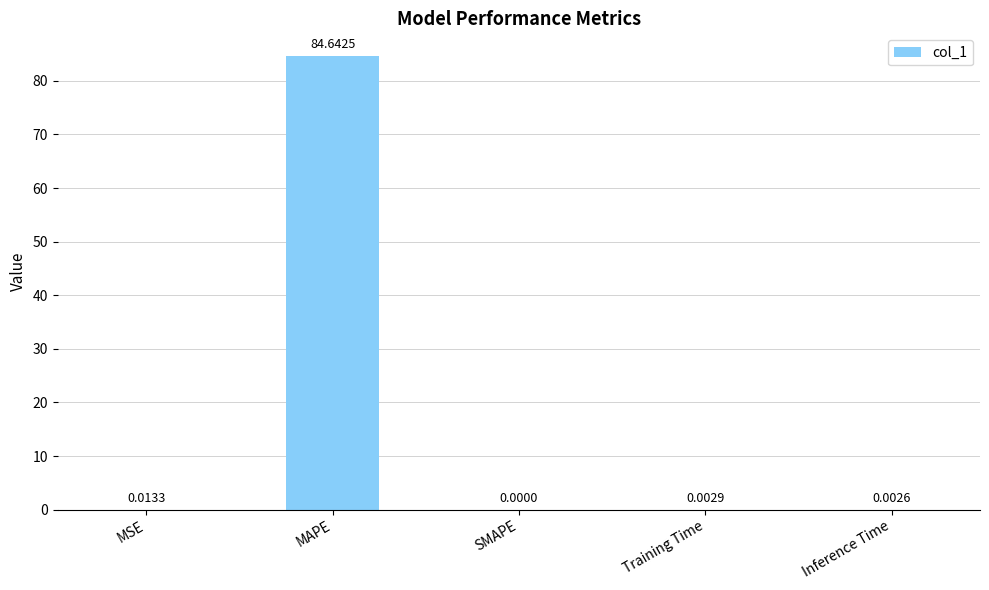

At which label is the value closest to 42?

MSE